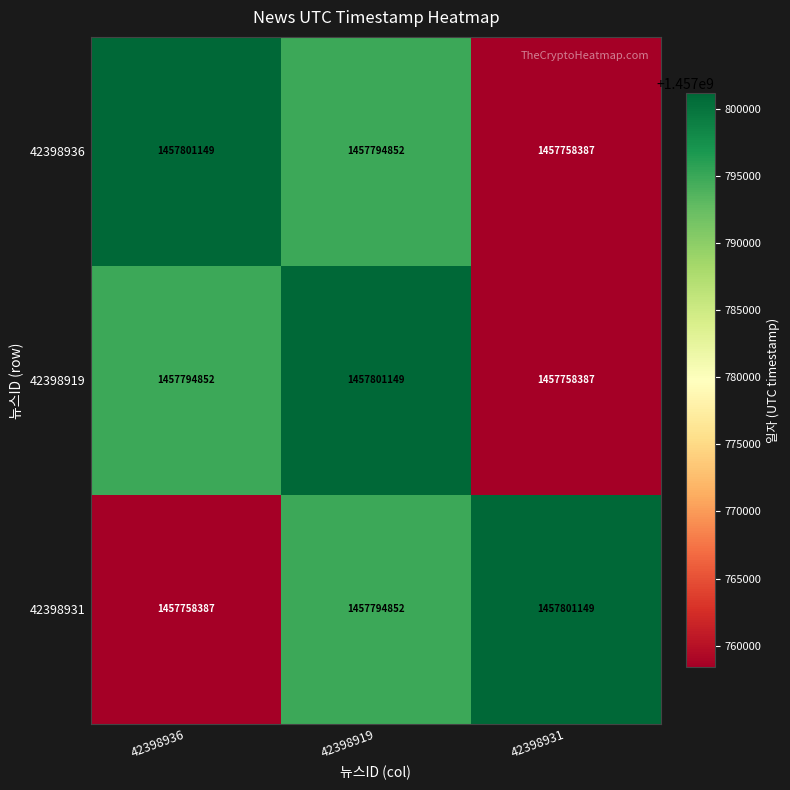

How many data points does each series have?

3